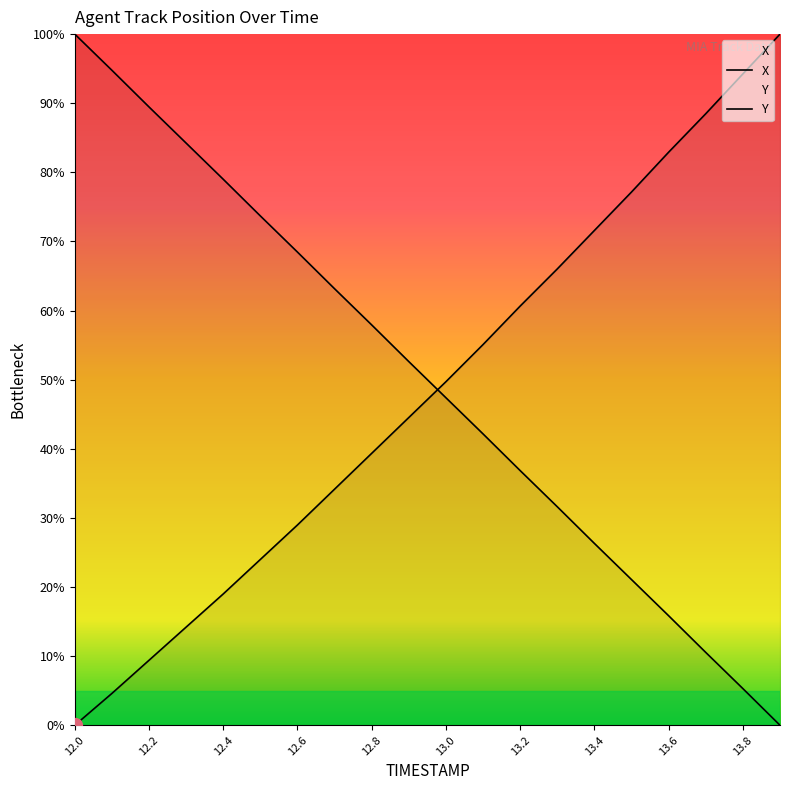

How many lines are shown in the chart?

2